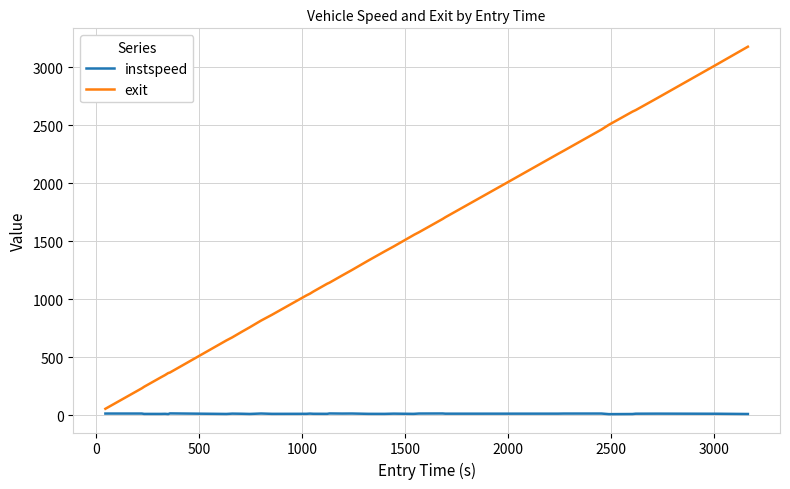

Which series has the widest spread of values?

exit